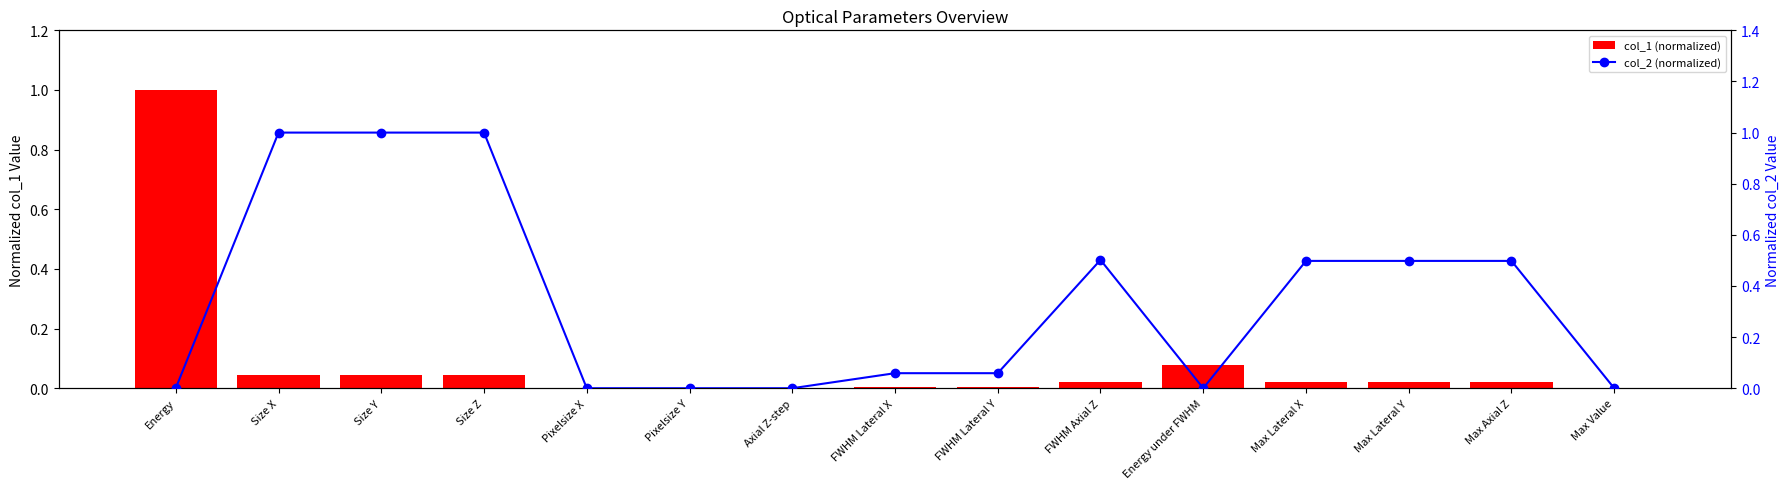

True or false: col_2 (normalized) has a value of 0.1 at Max Lateral X.

False